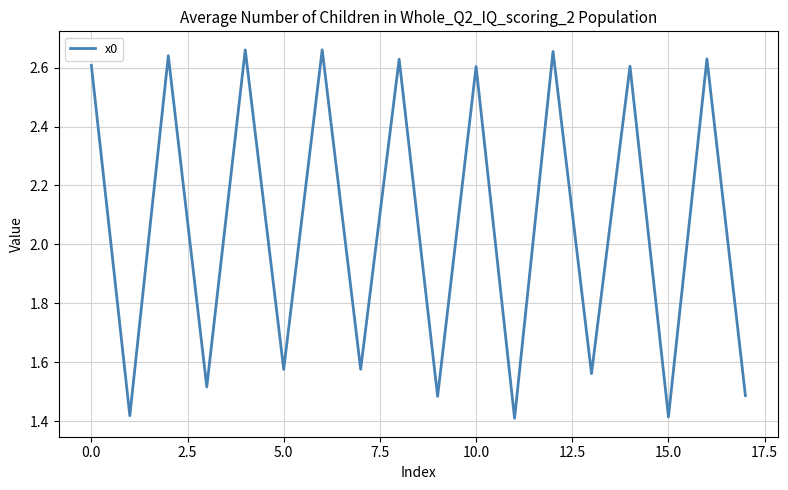

What is the difference between the maximum and minimum values?

1.3